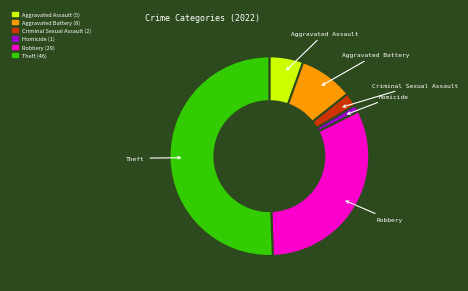

Does any single category account for the majority?

Yes